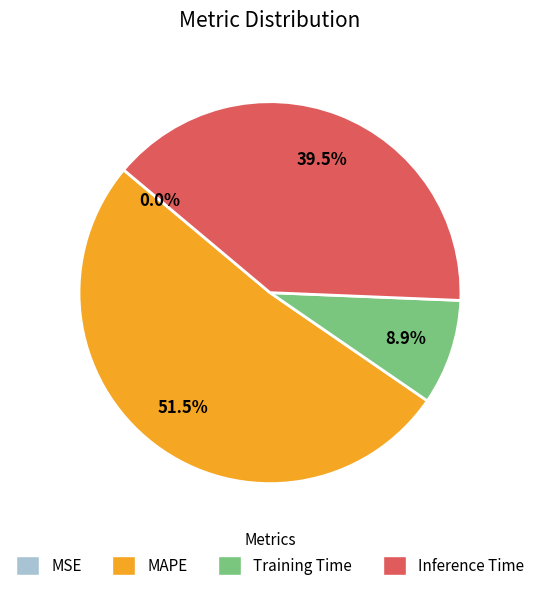

Approximately how many times larger is the value at Training Time compared to MAPE?

0.2